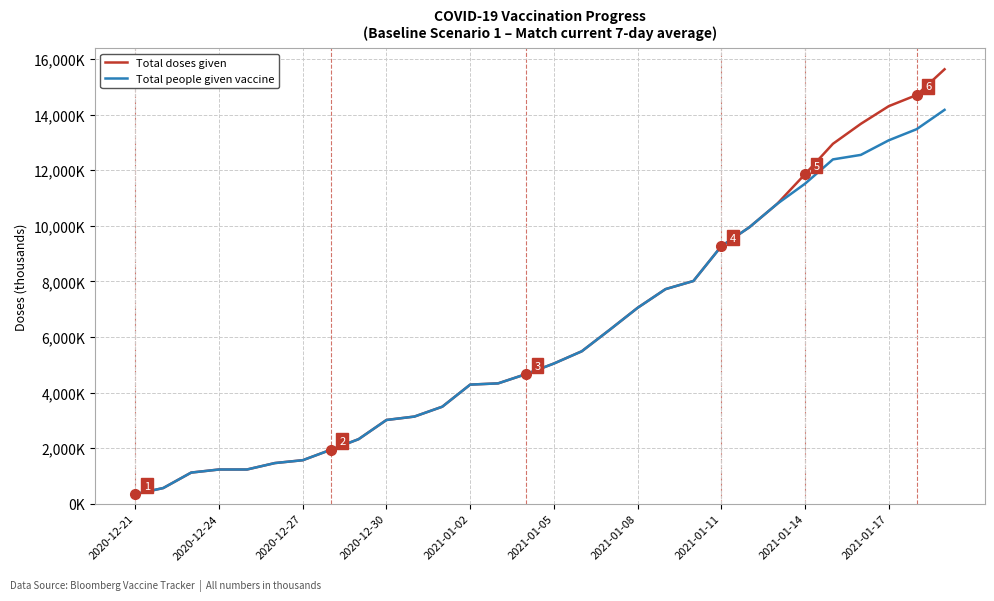

What are all the series names shown in the legend?

Total doses given, Total people given vaccine